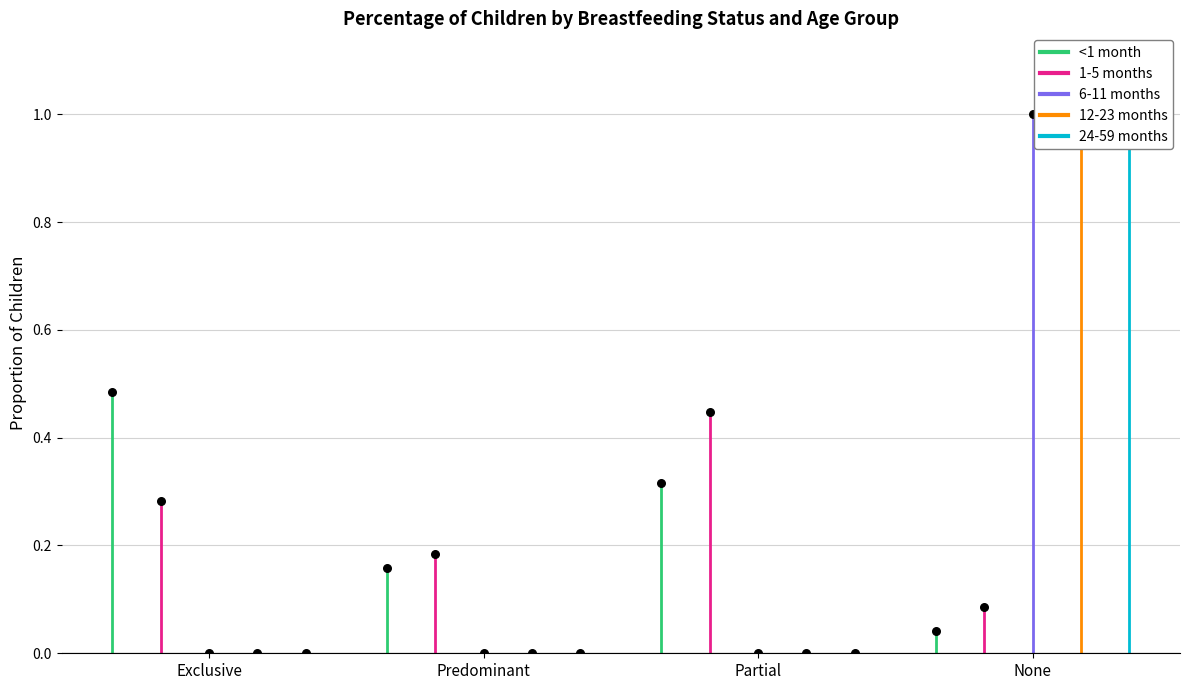

At which category is the sum across all series the highest?

None